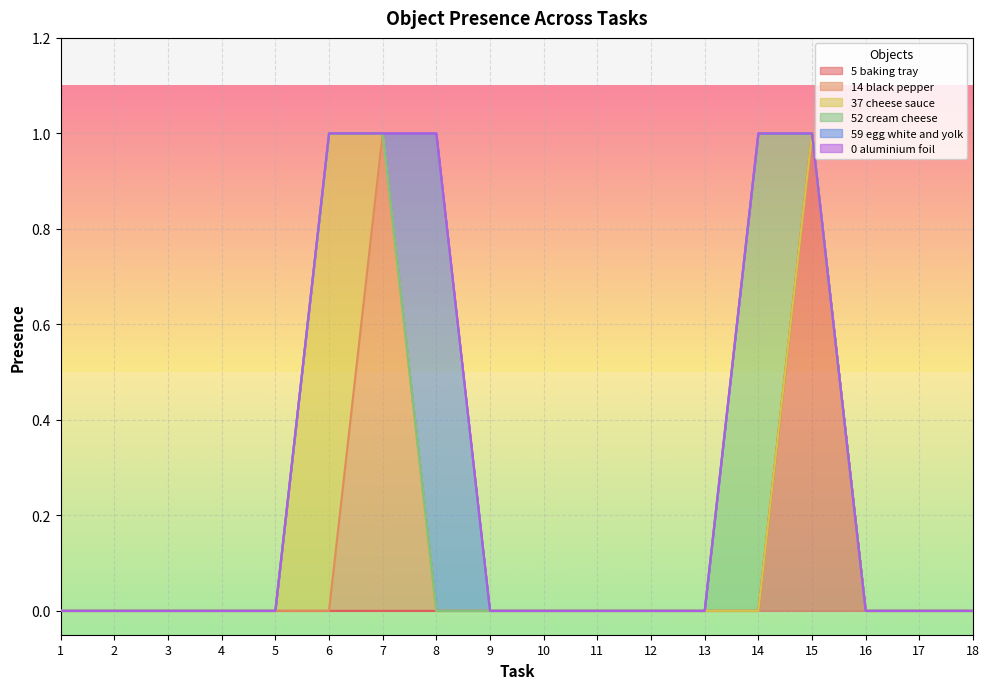

At how many categories does at least one series exceed 0?

5